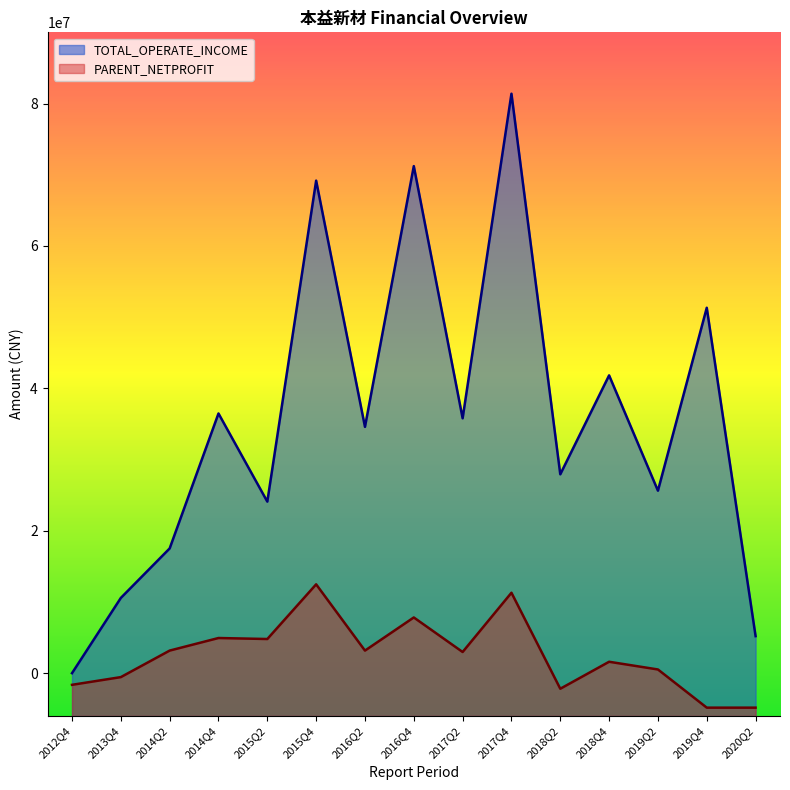

What is the lowest value of the PARENT_NETPROFIT series?

-4829281.4